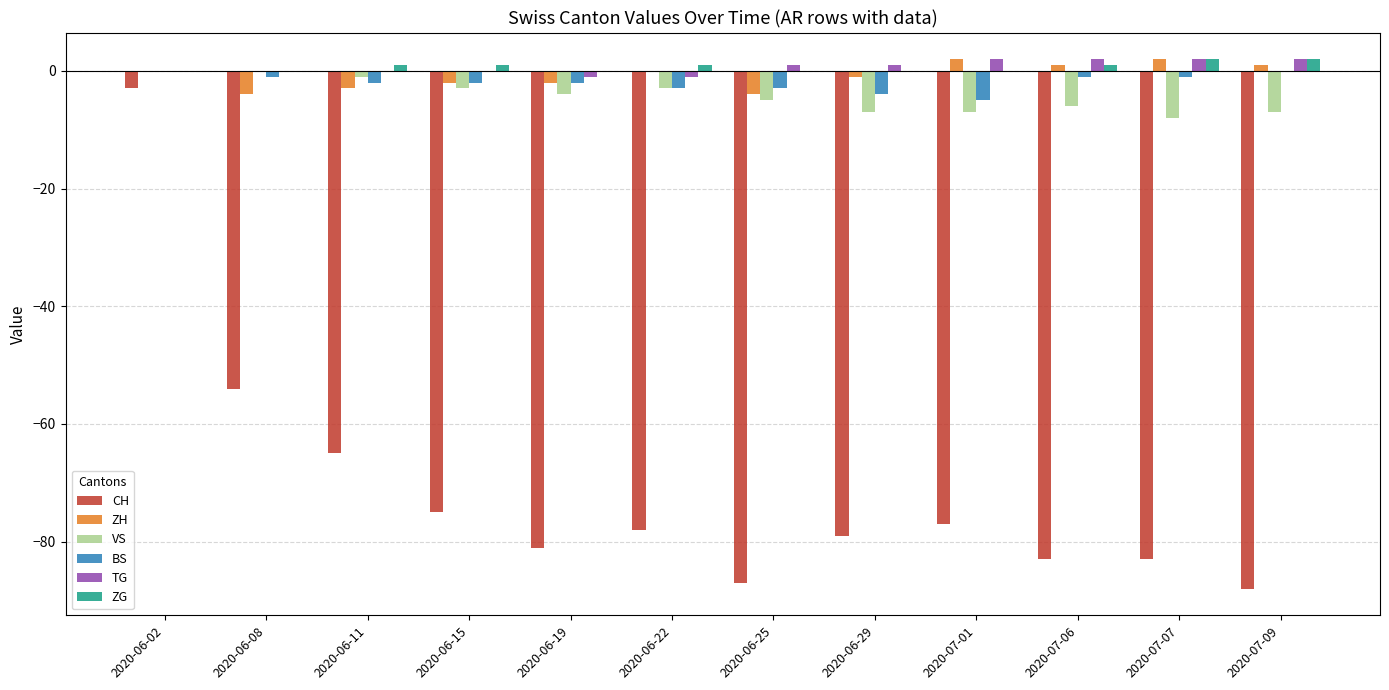

What is the total value across all series at 2020-07-07?

-86